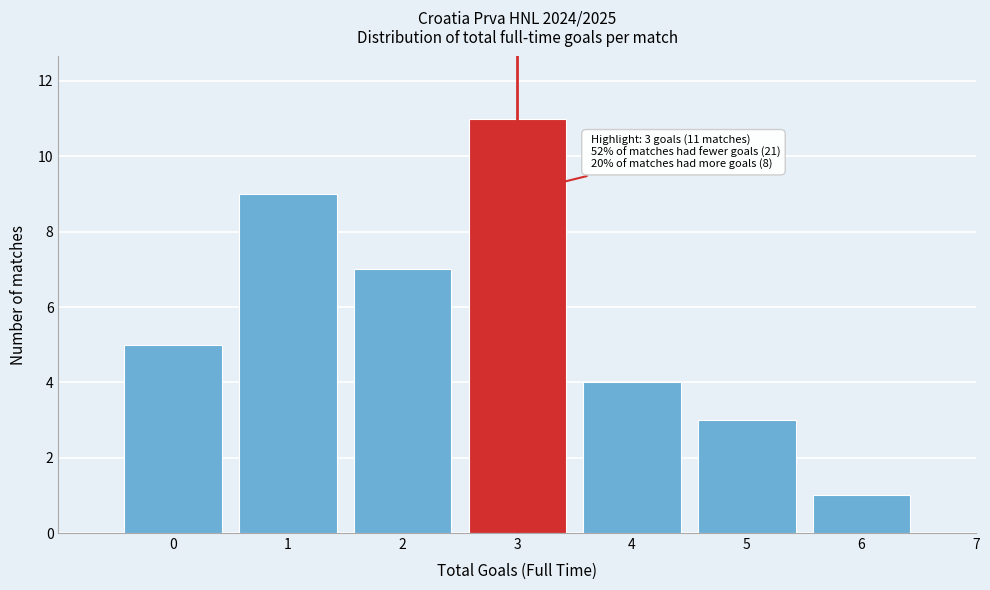

Reading right to left, transcribe all the data shown in this chart.

7=0	6=1	5=3	4=4	3=11	2=7	1=9	0=5